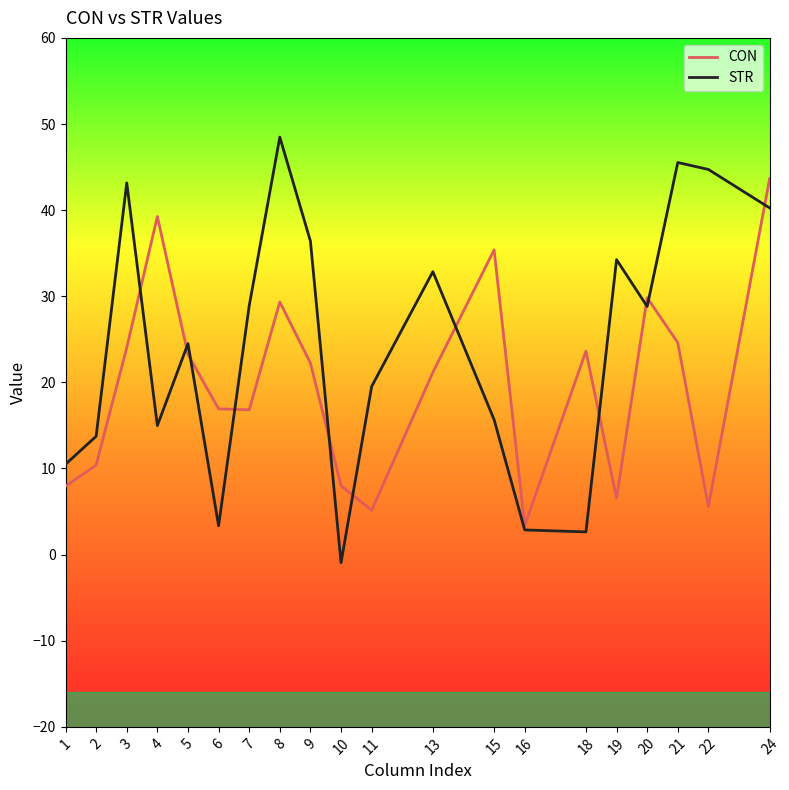

Is it true that CON equals 16.8 at 7?

True